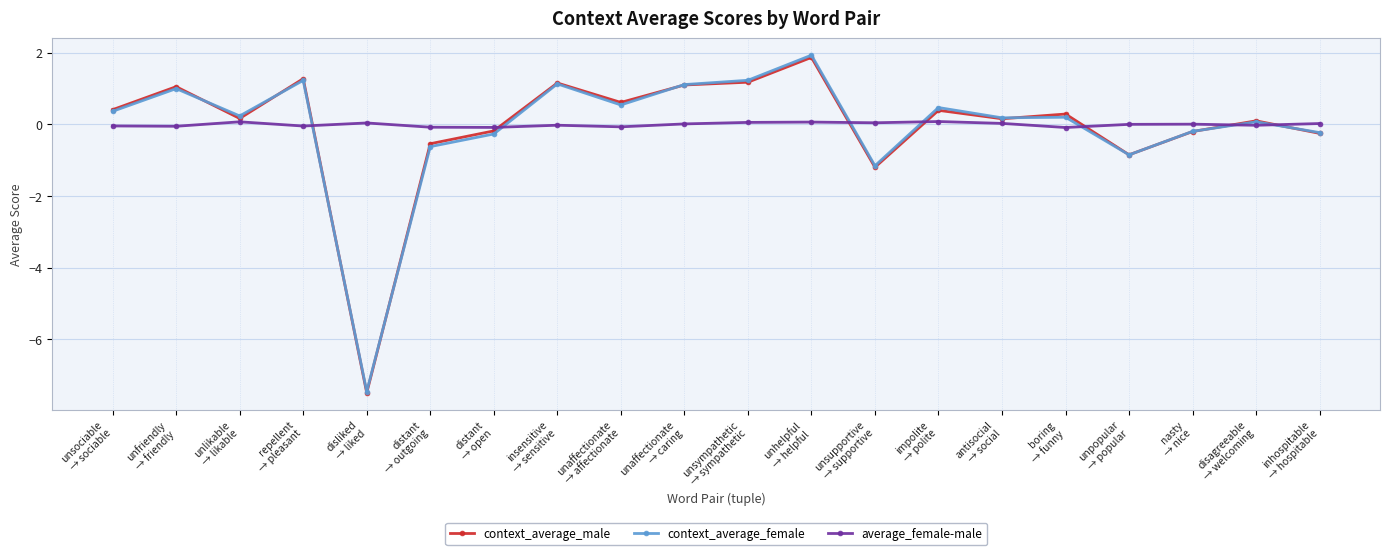

At how many categories does at least one series exceed -6?

20